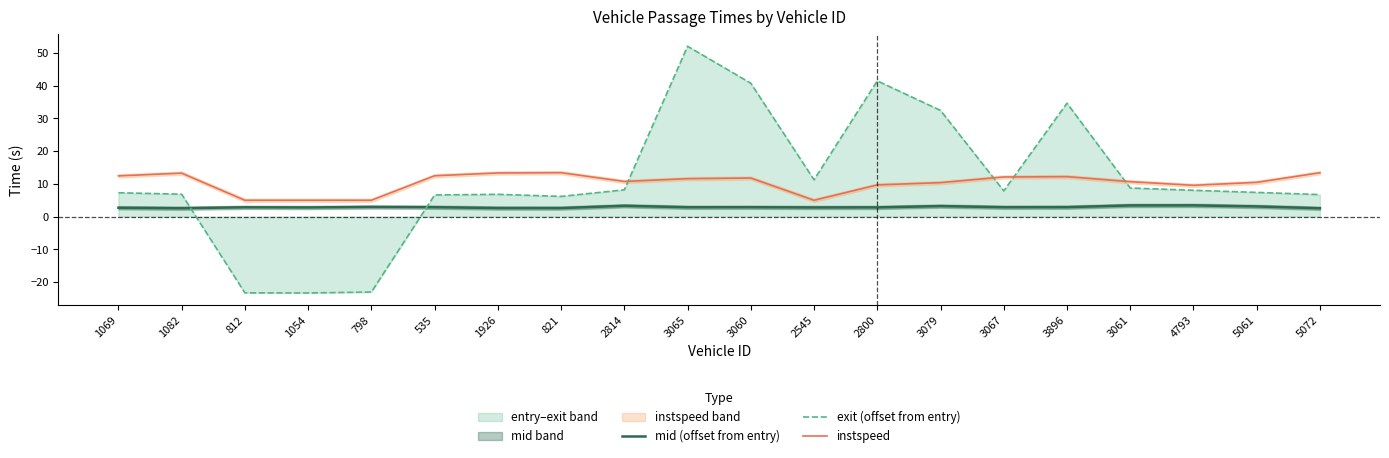

What is the label of the 17th point from the right?

1054